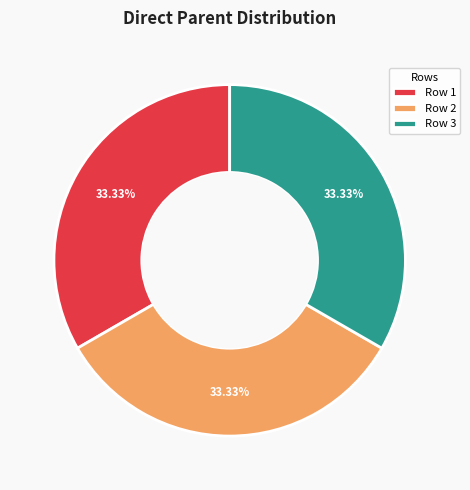

How many slices are in this pie chart?

3